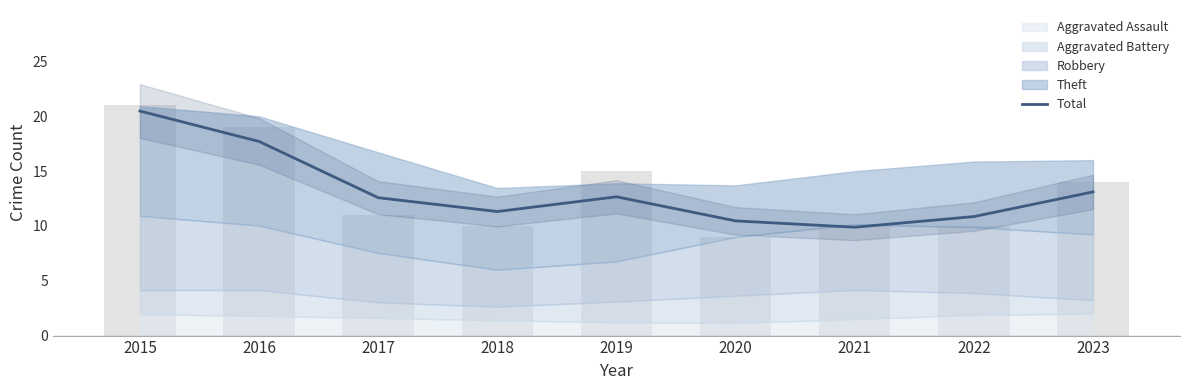

The value at 2019 is 12.7. True or false?

True